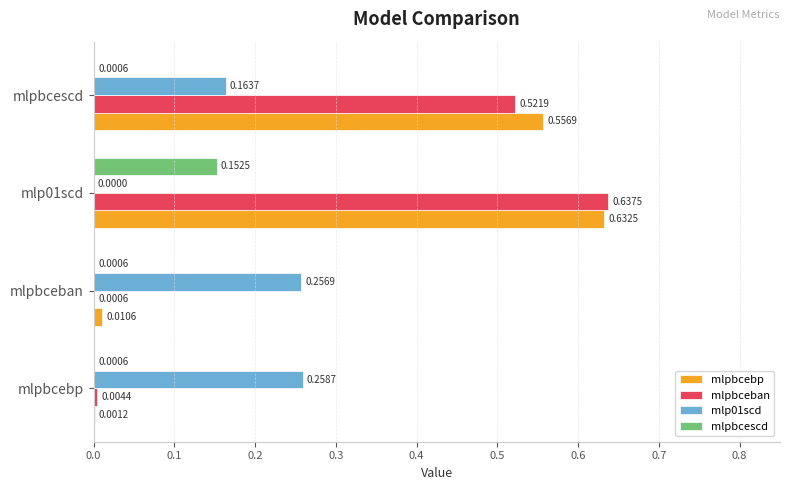

Count the mlp01scd values in the range 0 to 1.

4